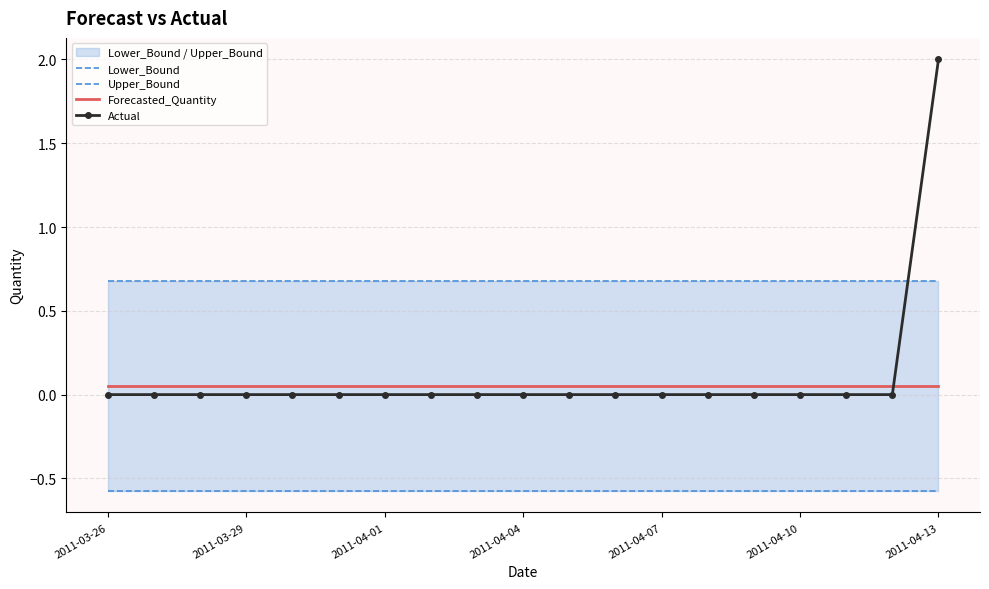

Is this an area chart (filled region under the line)?

No